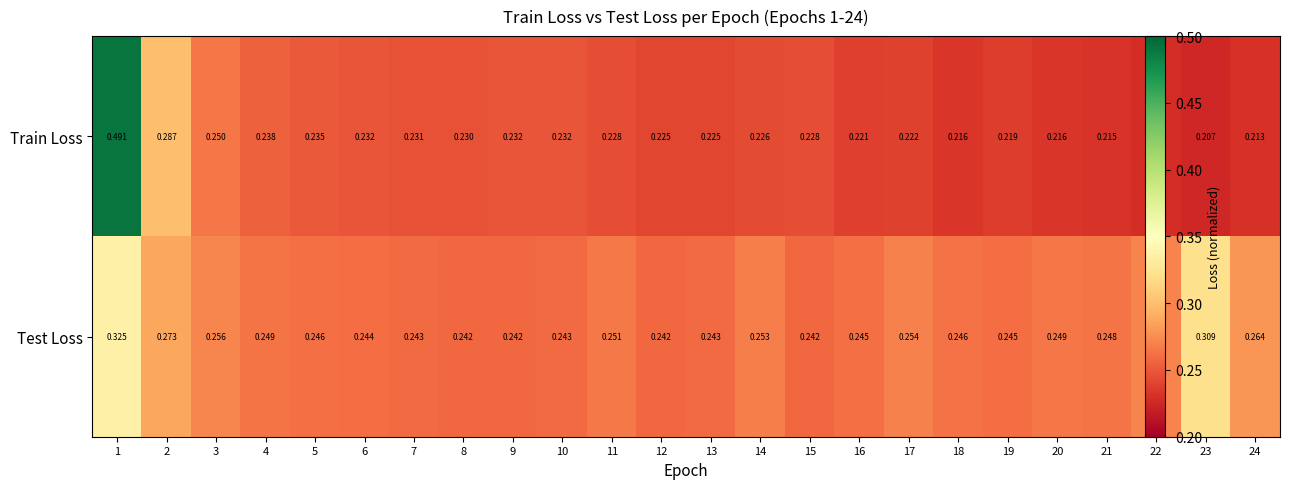

Which series has the widest spread of values?

Train Loss